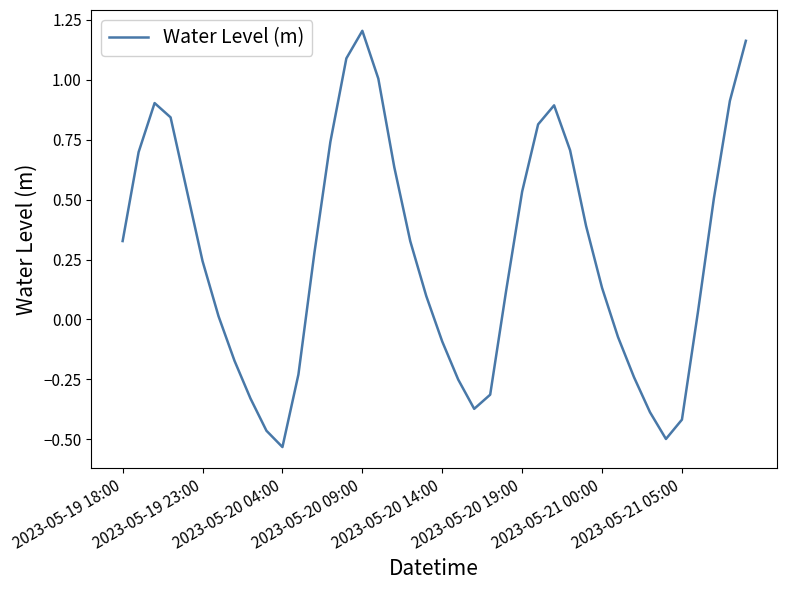

What is the difference between the maximum and minimum values?

1.7